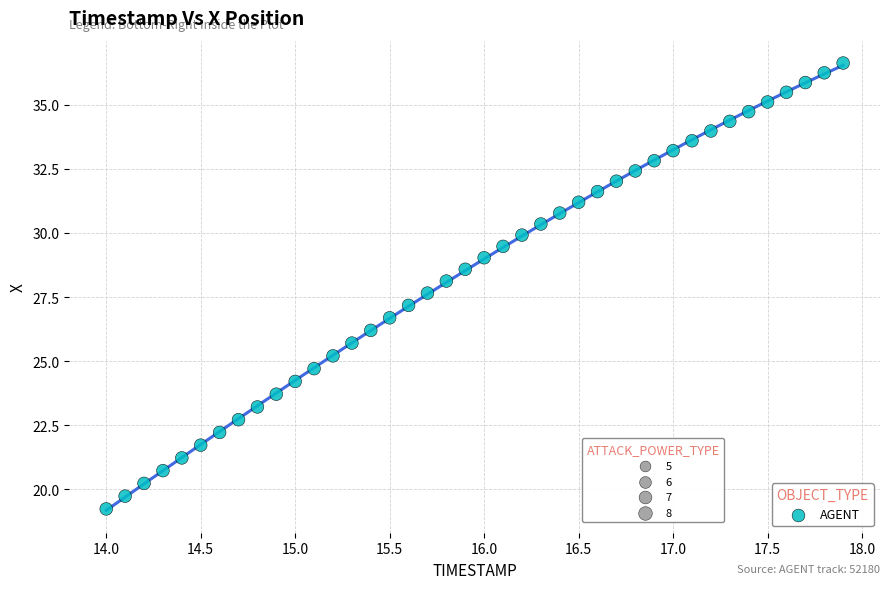

What is the range of X values (max minus min)?

3.9